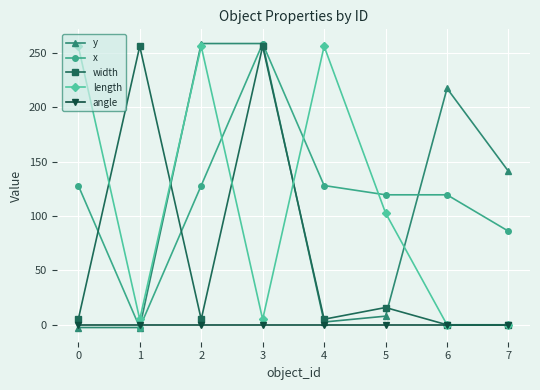

True or false: angle has a value of 0.0 at 0.

True